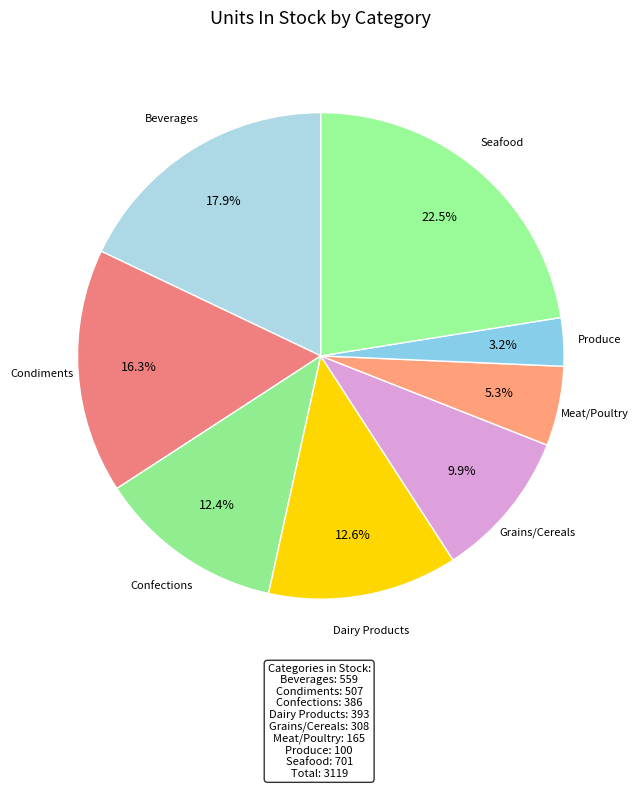

What is the ratio of the value at Seafood to the value at Dairy Products?

1.8